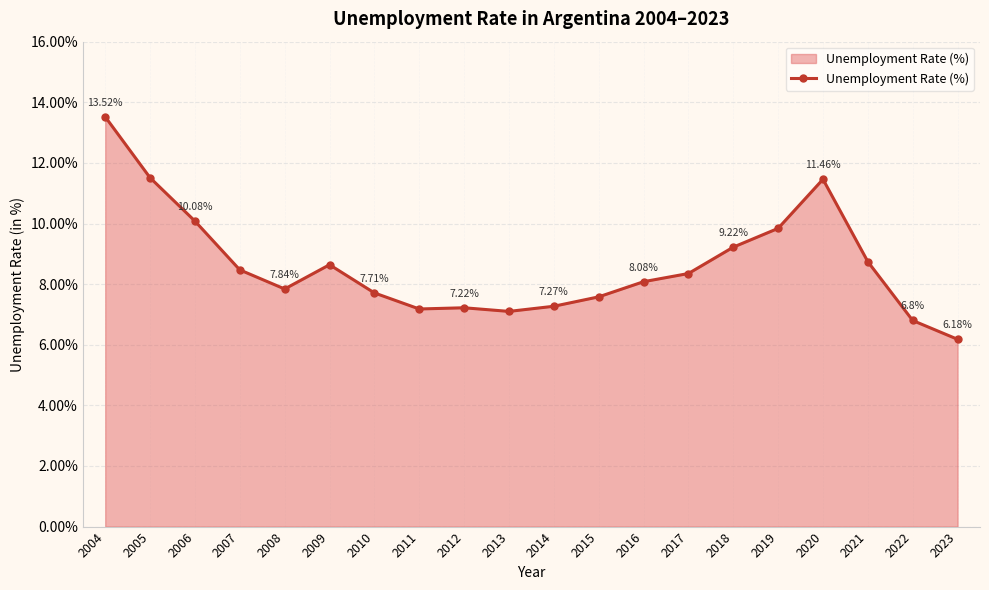

List the labels in order of value, smallest first.

2023, 2022, 2013, 2011, 2012, 2014, 2015, 2010, 2008, 2016, 2017, 2007, 2009, 2021, 2018, 2019, 2006, 2020, 2005, 2004